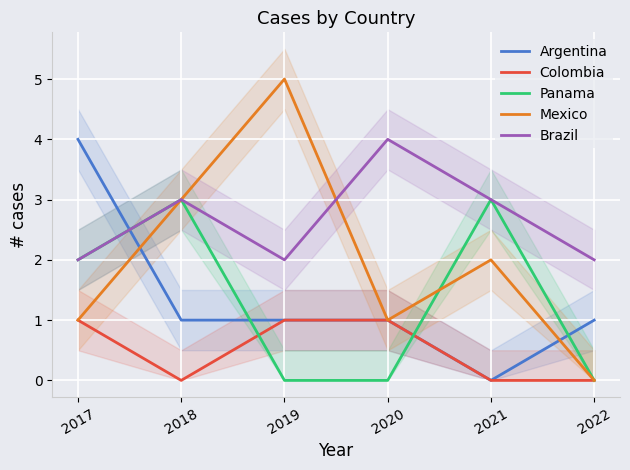

What is the difference between the highest and lowest values at 2022?

2